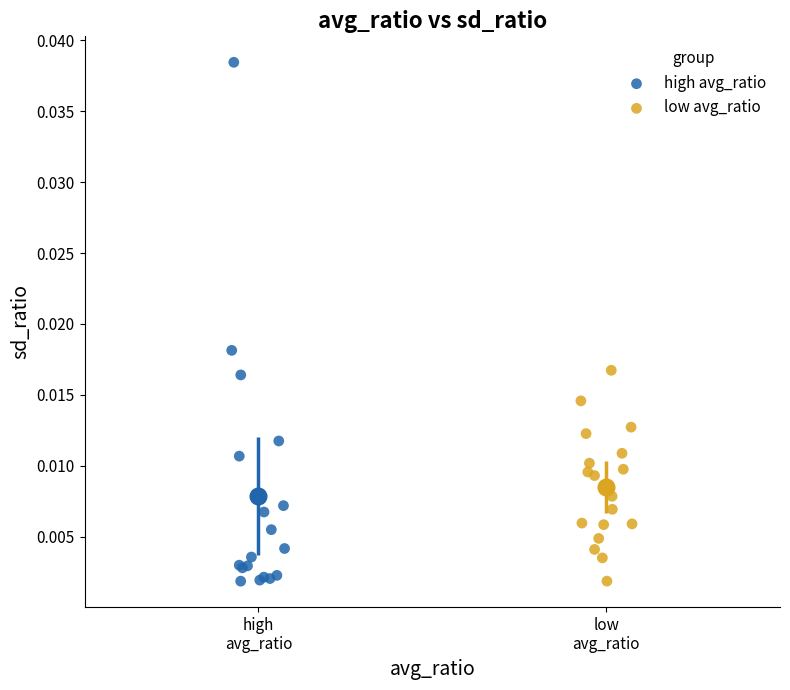

Which series reaches the maximum Y coordinate?

high avg_ratio